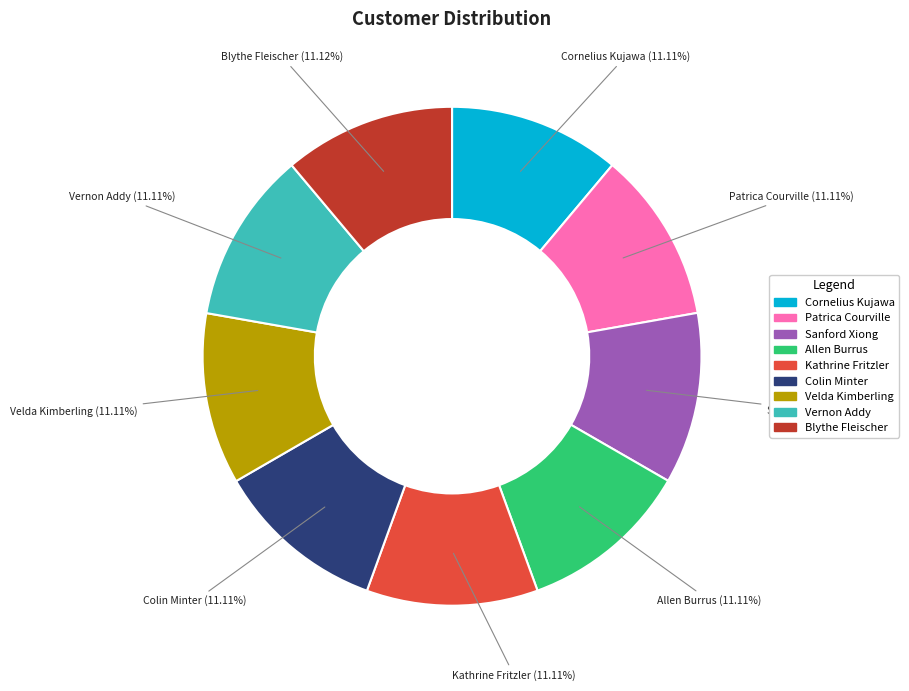

Does Allen Burrus account for over 50% of the chart?

No